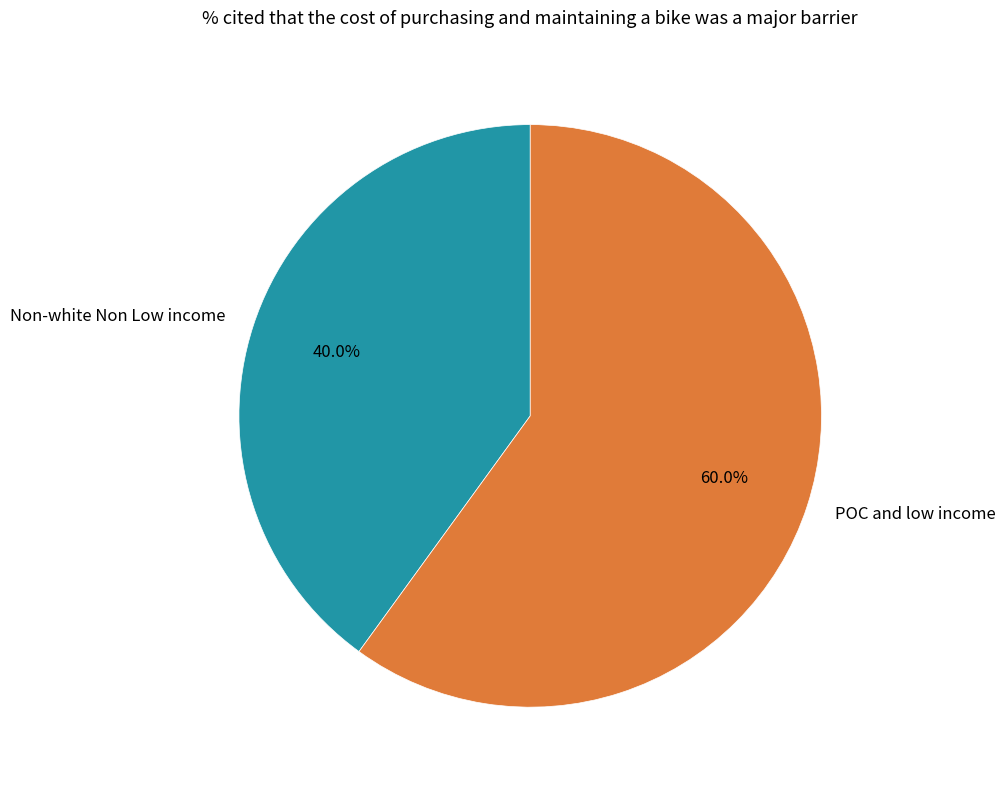

The POC and low income slice represents 60% of the pie. True or false?

True